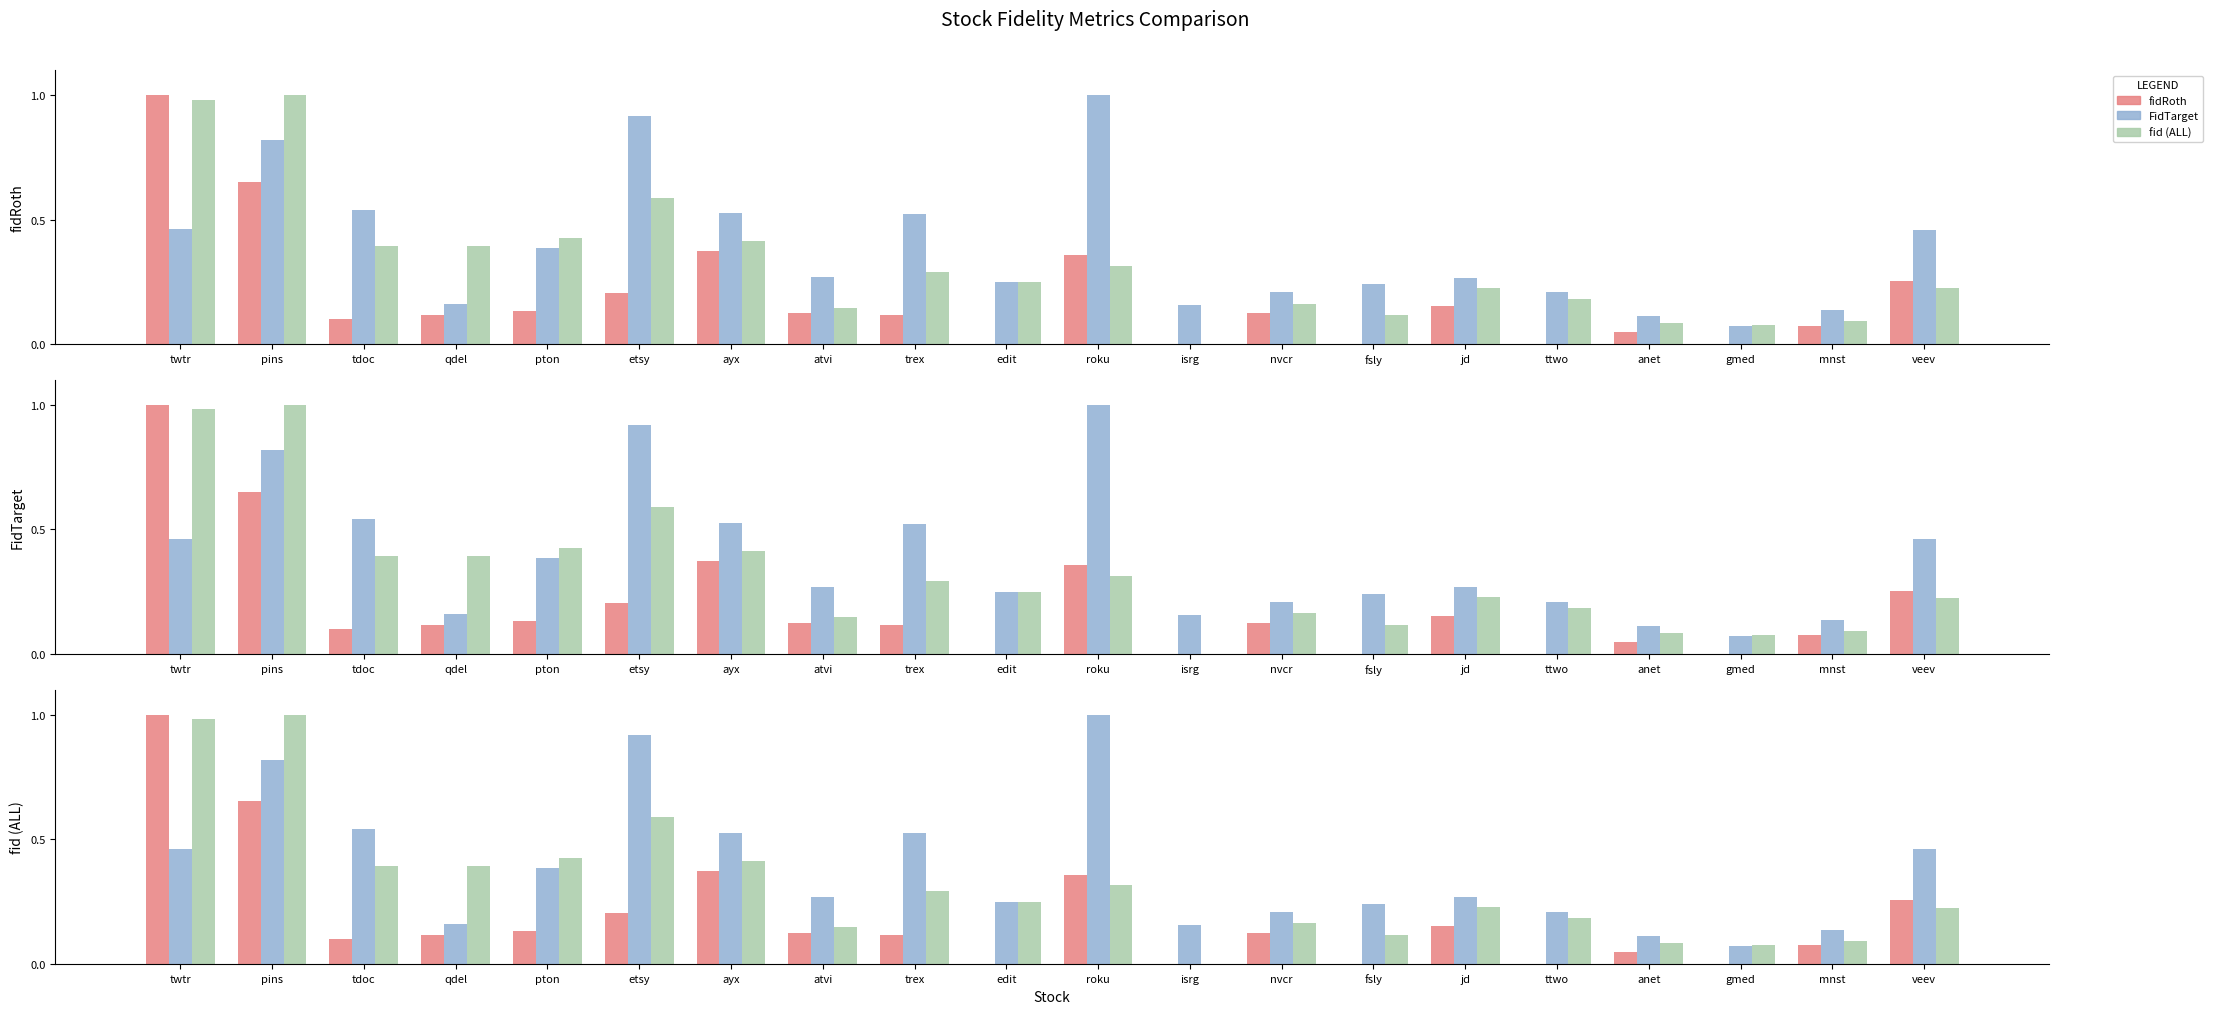

What is the label of the 9th bar from the right?

isrg